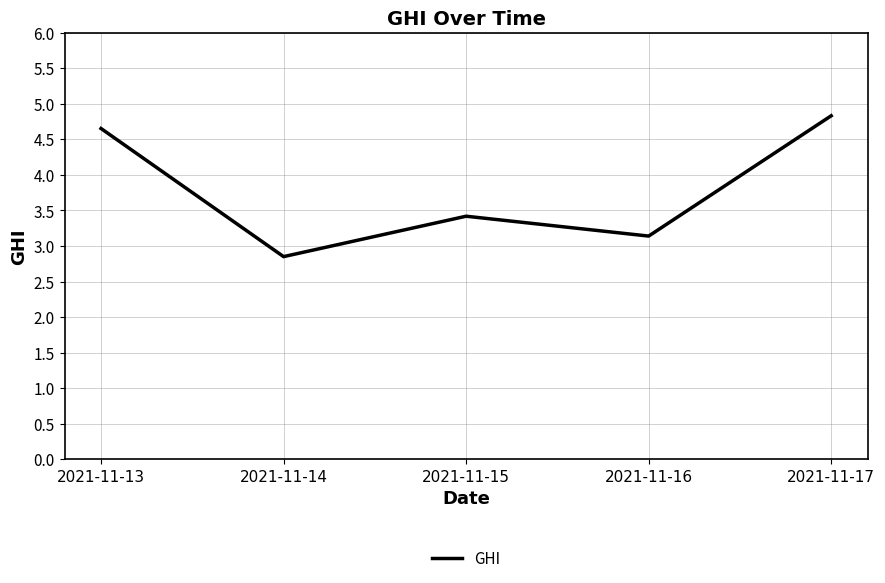

Between 2021-11-17 and 2021-11-15, which is larger?

2021-11-17